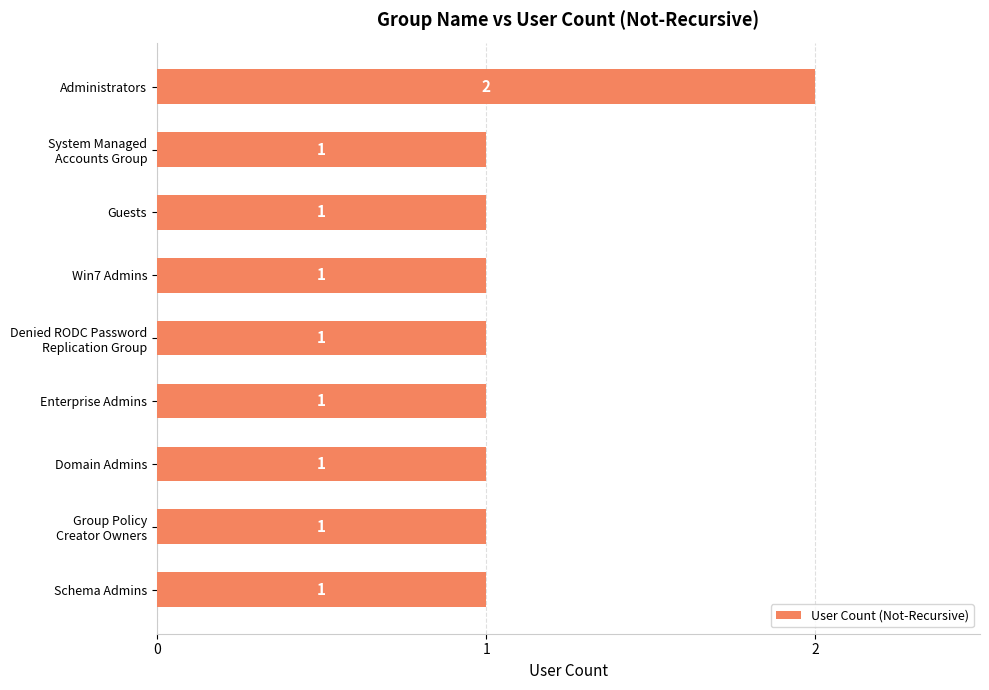

Which label corresponds to the largest value in the chart?

Administrators